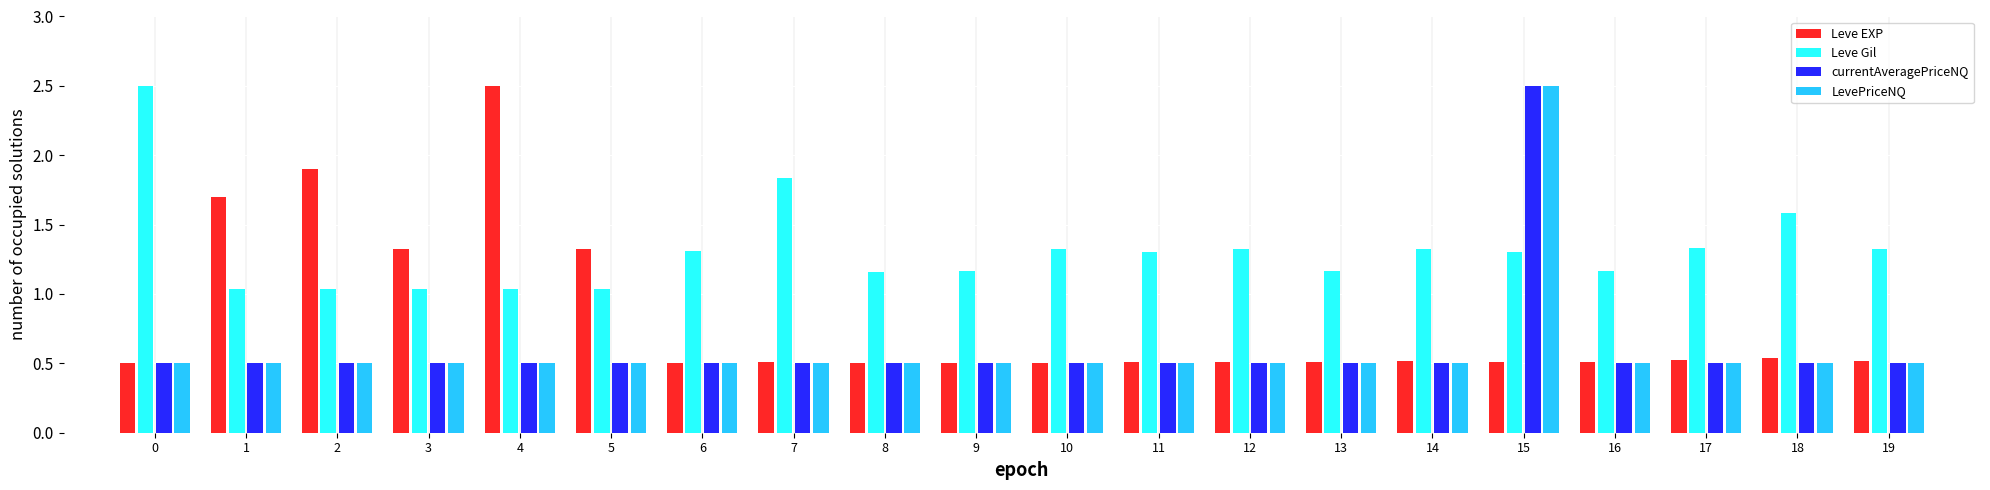

What is the difference between the currentAveragePriceNQ values at 15 and 8?

2.0